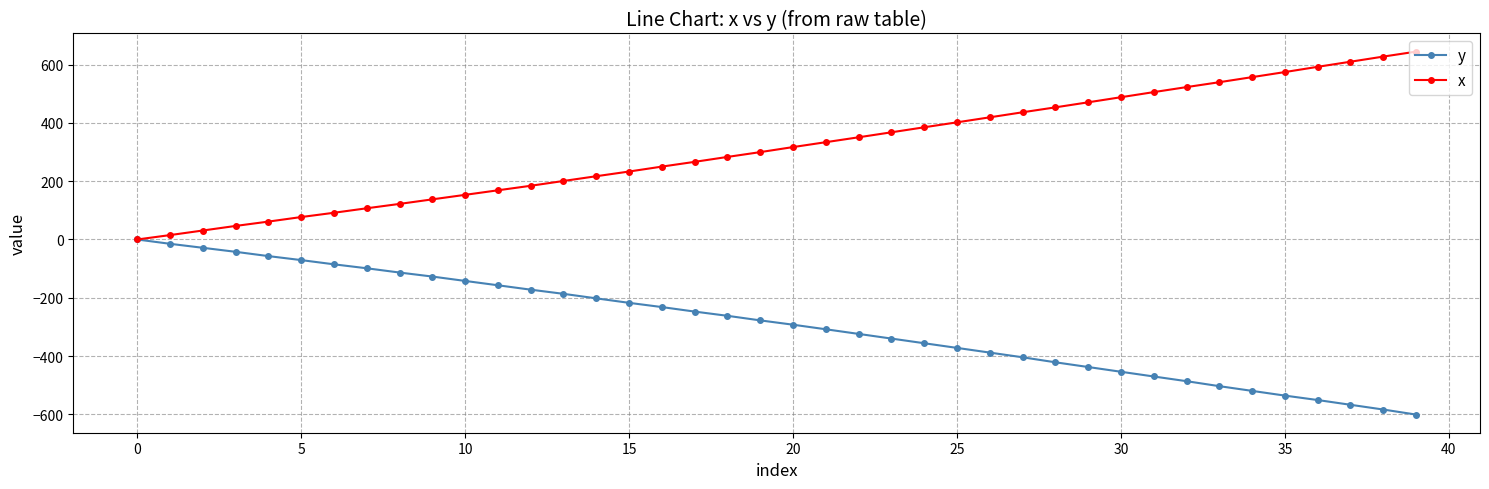

What is the minimum value shown in the chart?

-600.8